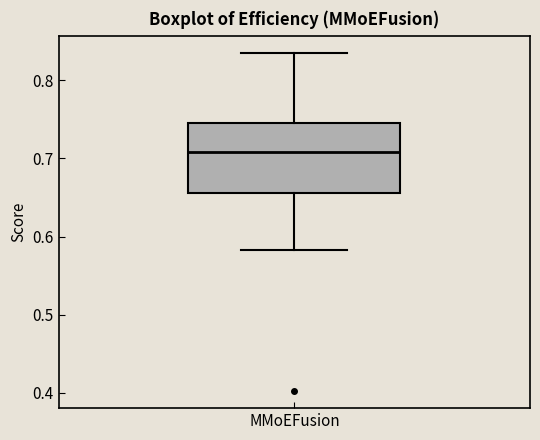

Read this box plot against the y-axis: the position of the median line, the range covered by the box, and the ends of both whiskers. The values are not printed on the chart, so give them approximately, as read against the axis.

median 0.71, box 0.66 to 0.75, whiskers 0.58 to 0.84